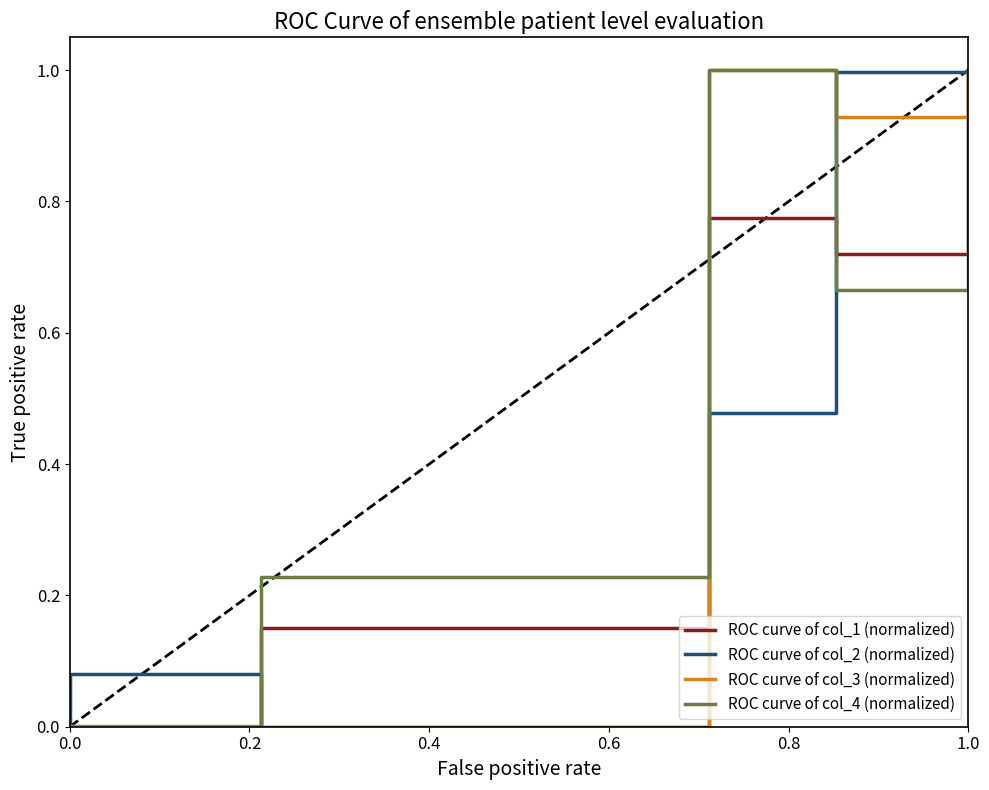

What is the difference between the second highest and second lowest values in the ROC curve of col_1 (normalized) series?

1.0